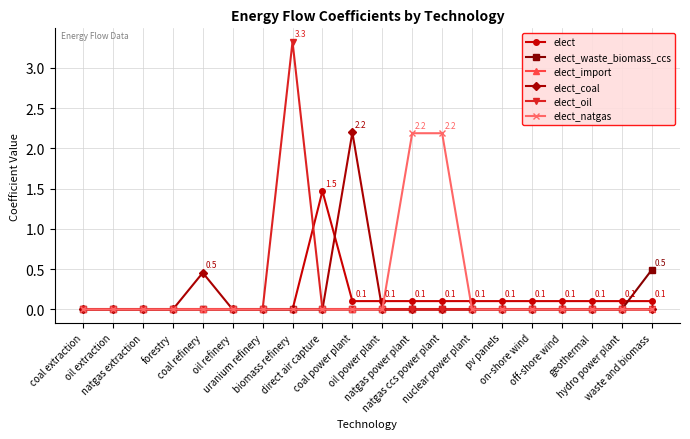

The elect_coal series shows -0.9 at off-shore wind. True or false?

False